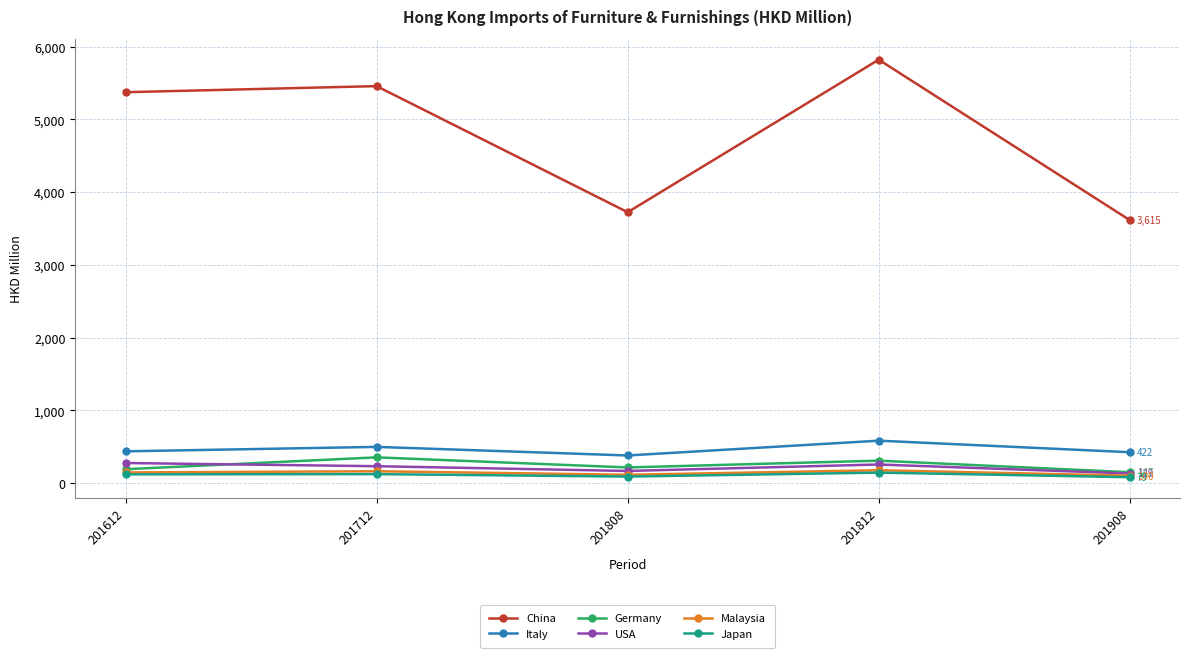

What is the value of the Germany point at the 3rd from the left?

212.9